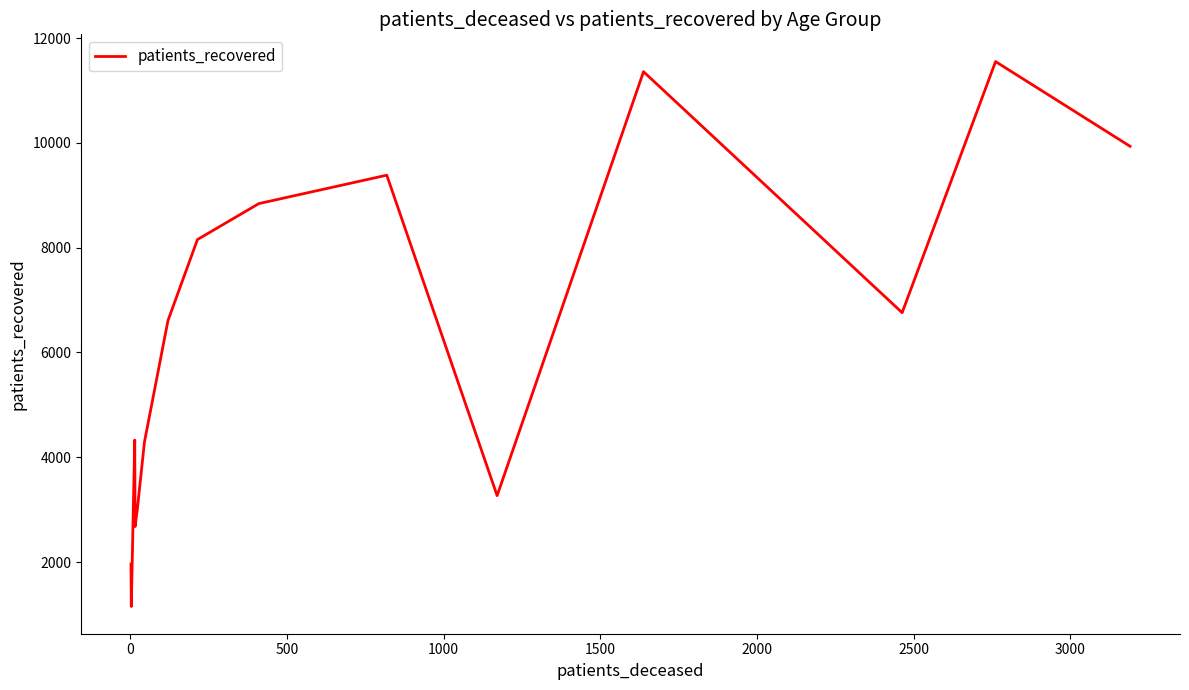

How many interior local valleys (lower than both neighbors) does the data have?

4